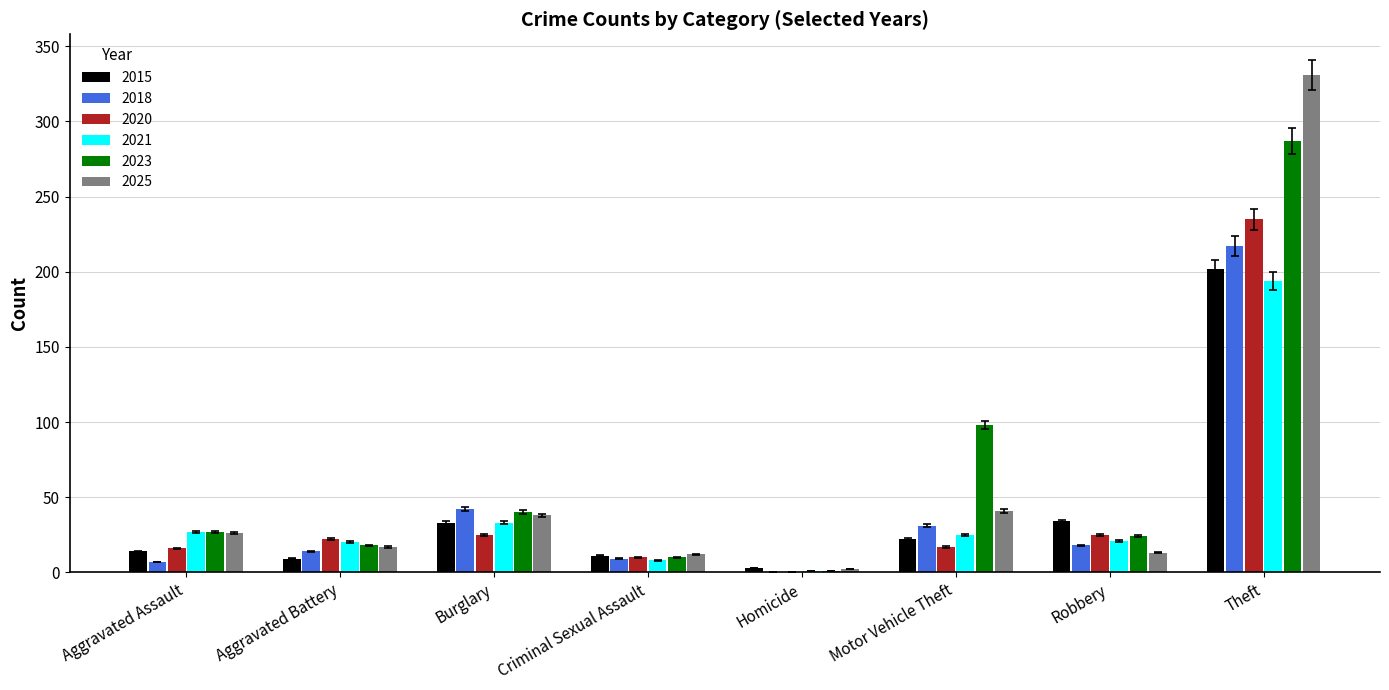

How many series are shown in this chart?

6